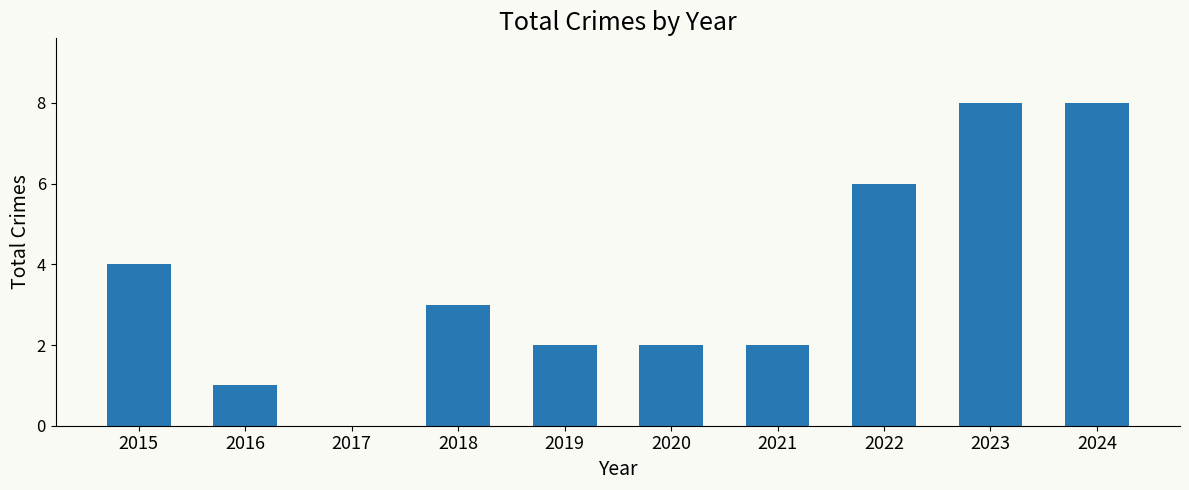

What is the change in value from 2017 to 2018?

+3